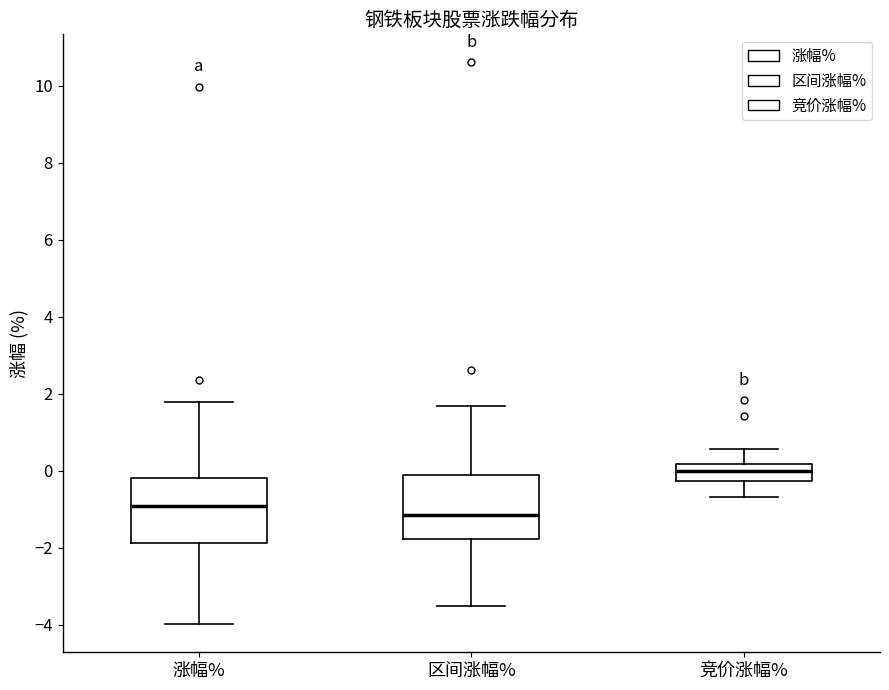

Reading left to right, read every box against the y-axis: the position of its median line, the range the box covers, and the ends of its whiskers. The values are not printed on the chart, so give them approximately, as read against the axis.

涨幅%: median -1.0, box -1.8 to -0.2, whiskers -4.0 to 1.8
区间涨幅%: median -1.2, box -1.8 to -0.2, whiskers -3.4 to 1.6
竞价涨幅%: median 0.0, box -0.2 to 0.2, whiskers -0.6 to 0.6